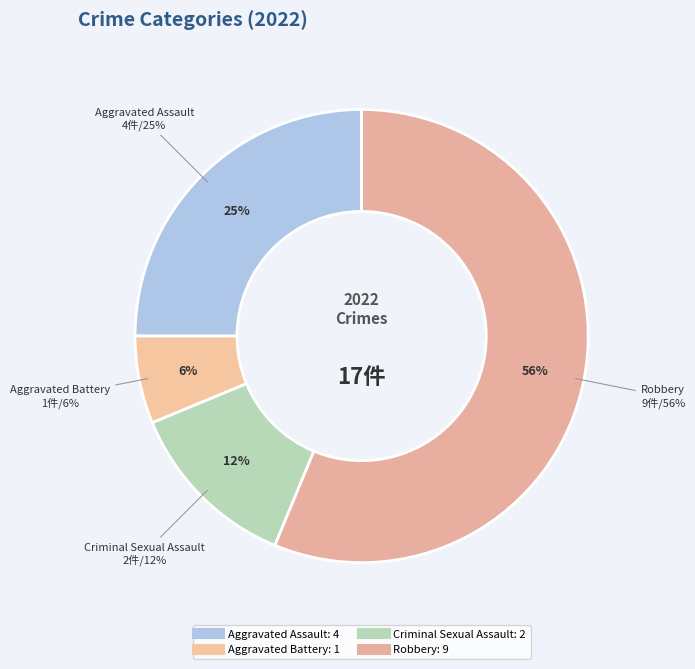

How much of the chart is everything except Aggravated Assault?

75.0%